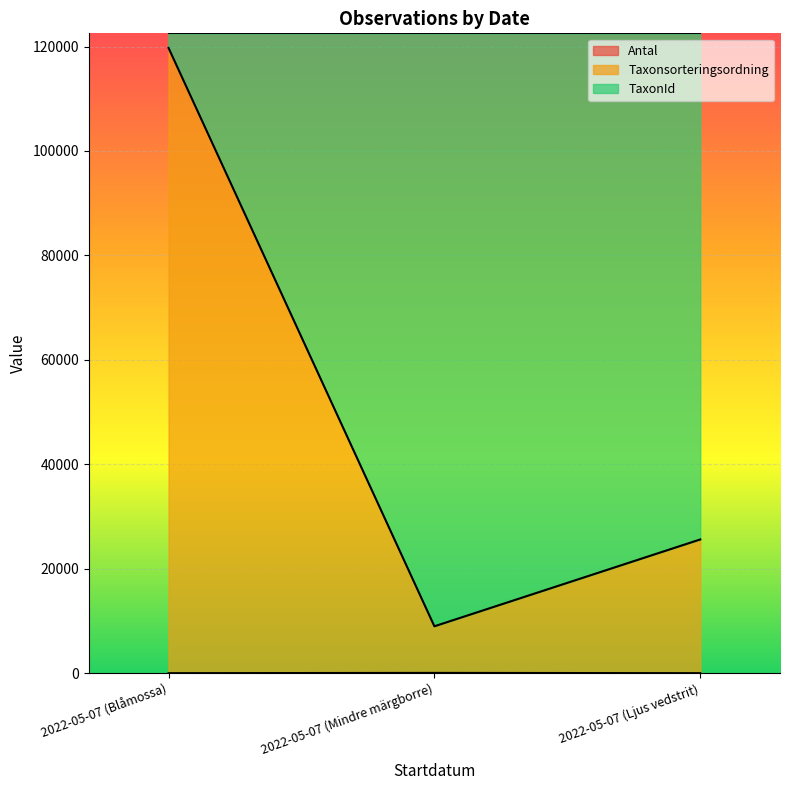

The value of Taxonsorteringsordning at 2022-05-07 (Blåmossa) is 119731.4. True or false?

True